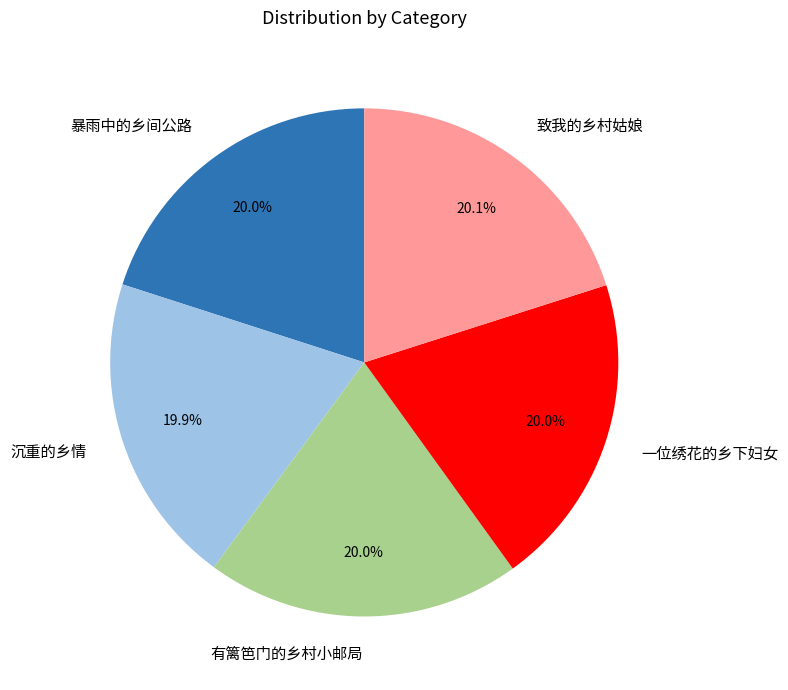

What portion of the pie excludes 暴雨中的乡间公路?

80.0%